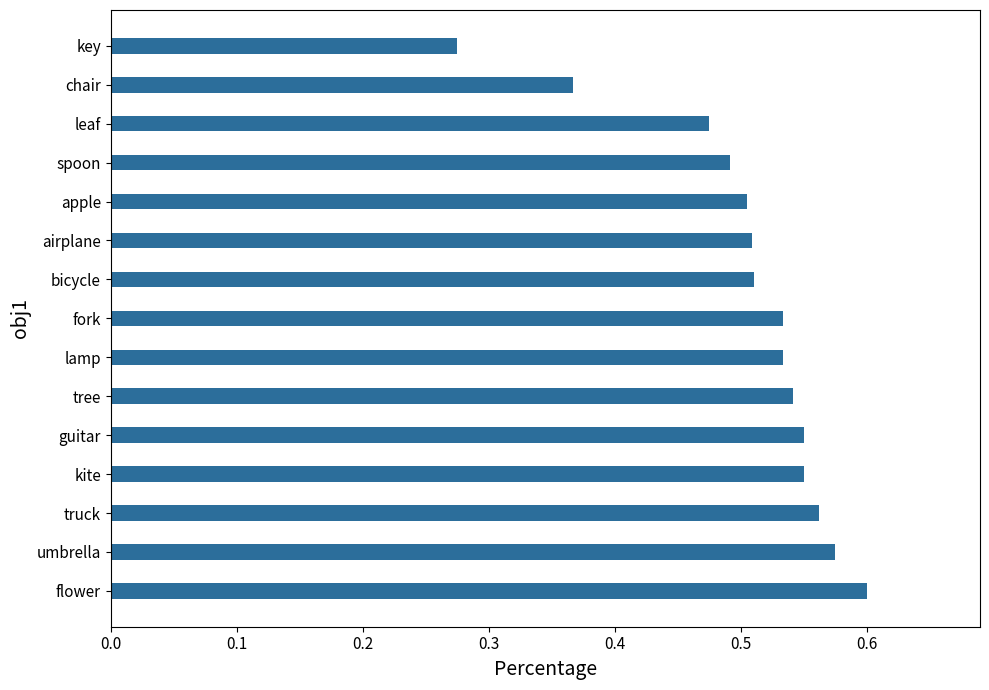

What is the sum of all values?

7.6